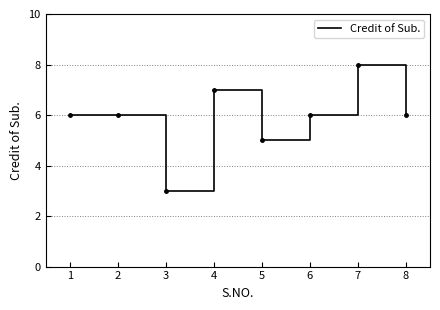

Reading left to right, extract all data points from this chart.

1=6	2=6	3=3	4=7	5=5	6=6	7=8	8=6